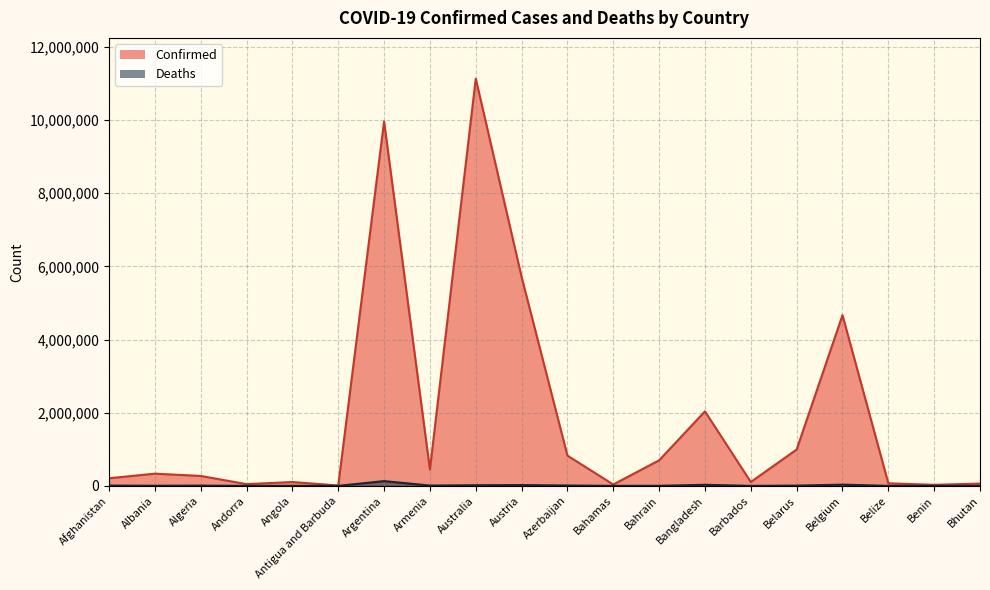

At which category is the sum across all series the highest?

Australia